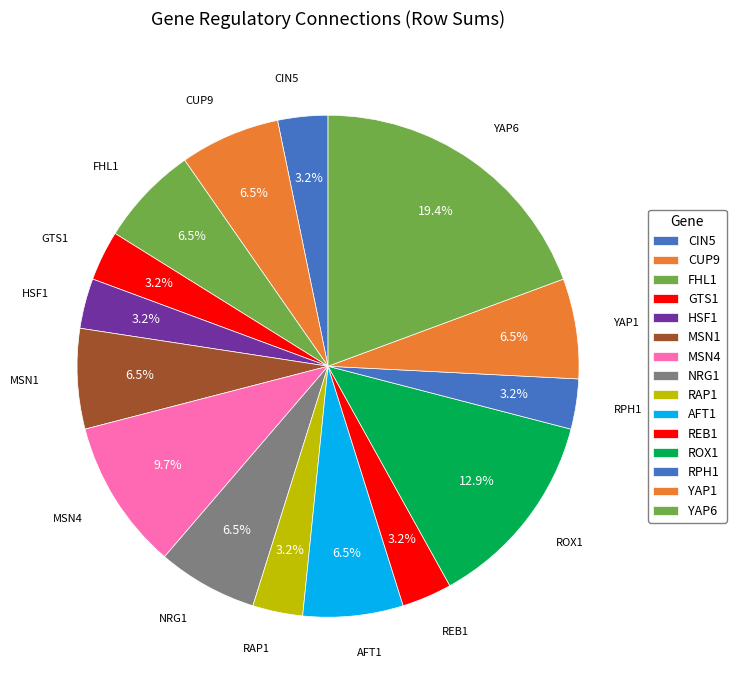

Is there any slice that represents more than half of the pie?

No